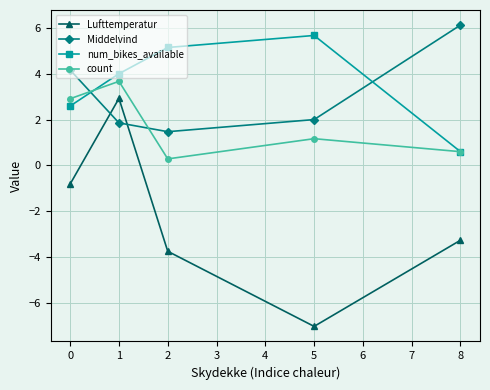

Is it true that count equals 3.9 at 0?

False